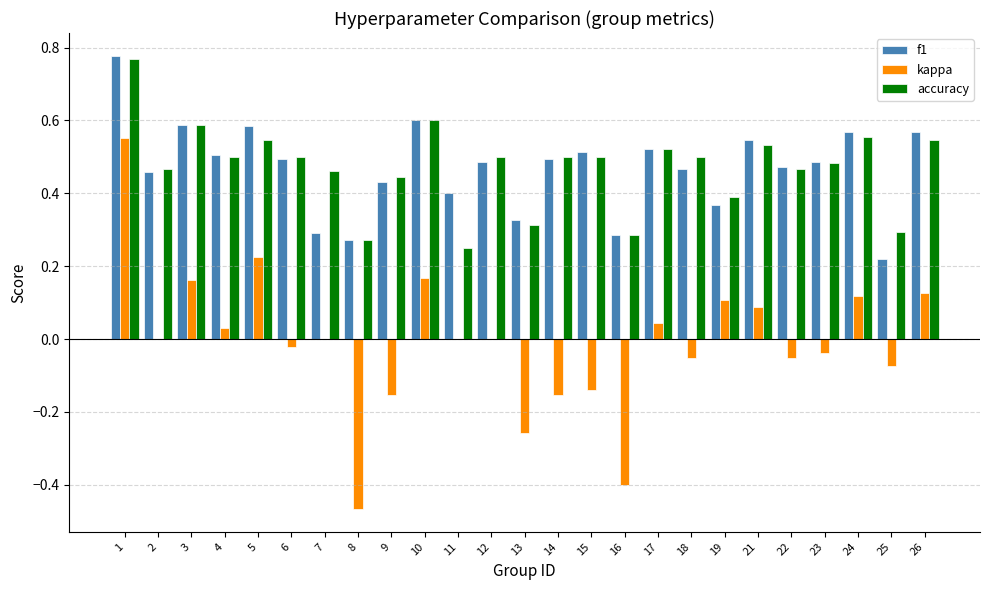

What is the sum of the f1 values at 14 and 15?

1.0